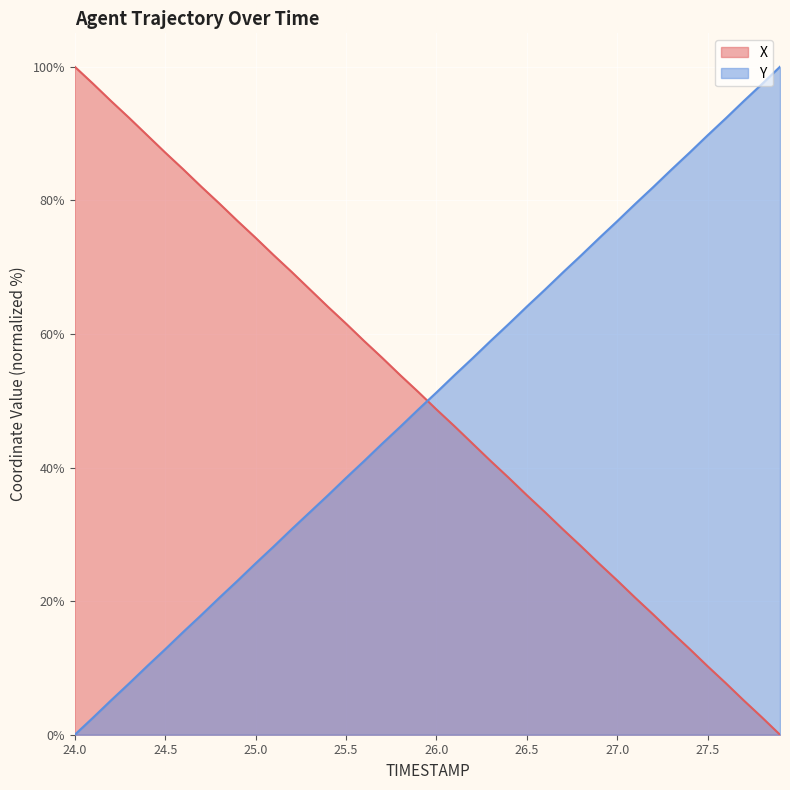

Read the Y value at 24.8.

20.5